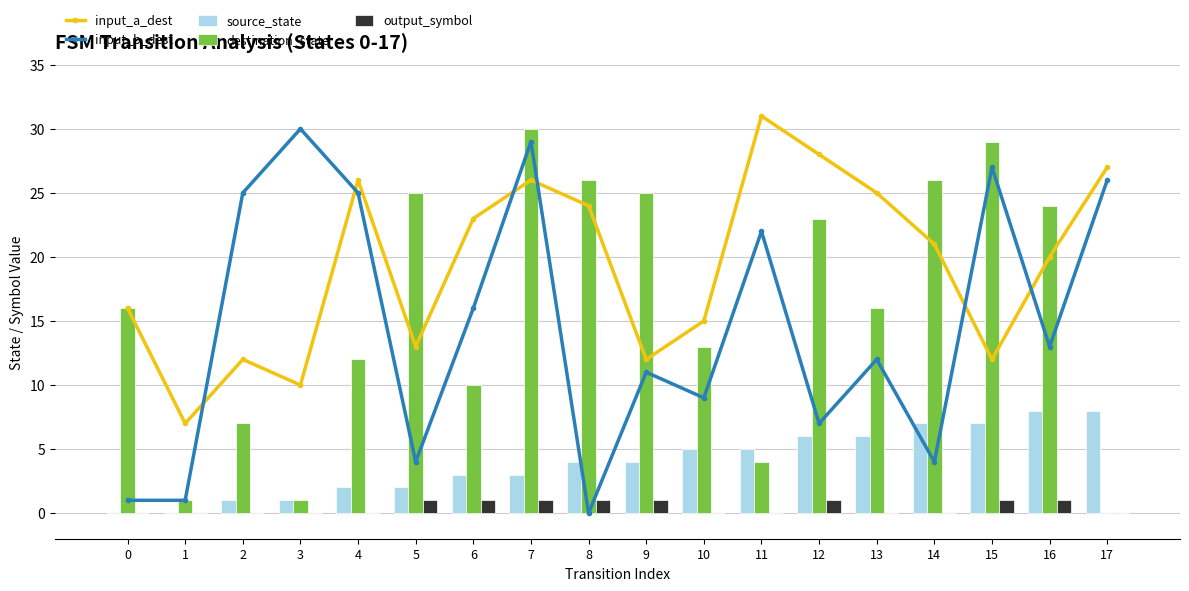

What is the maximum value for destination_state?

30